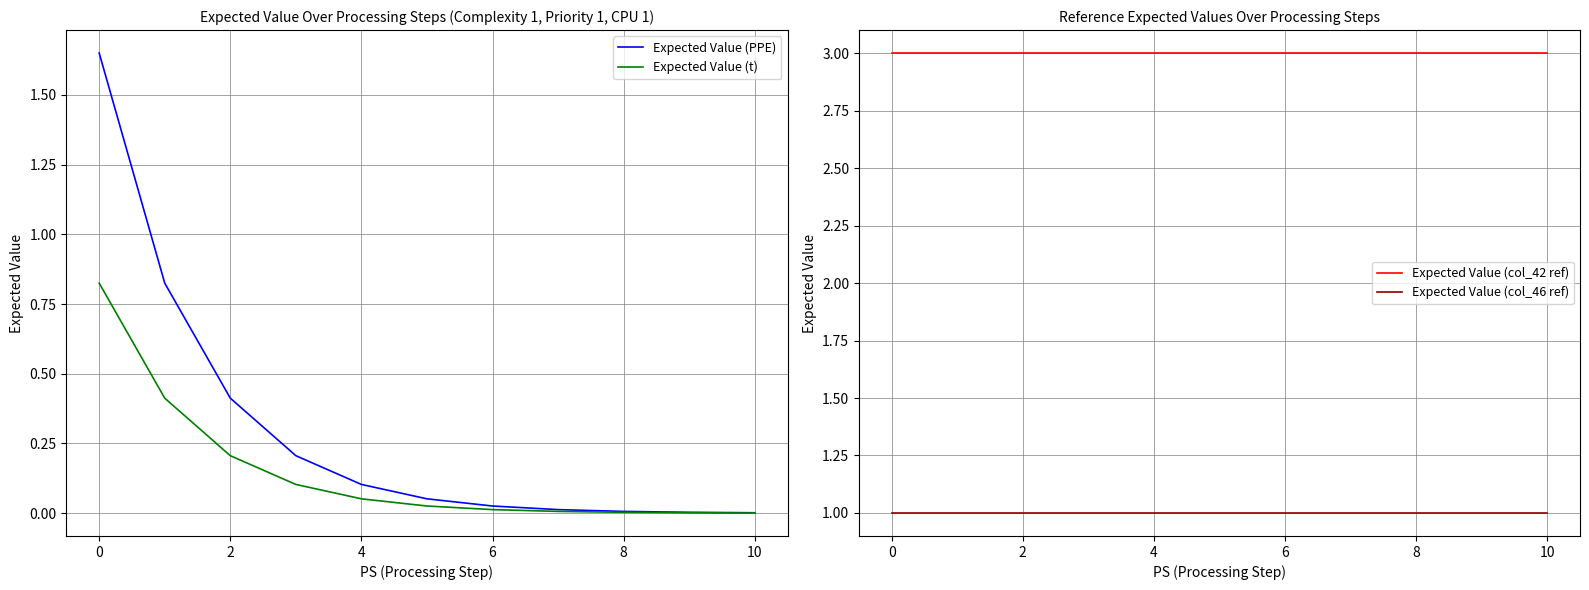

Reading left to right, extract all data points from this chart.

Expected Value (PPE): 1.7	0.8	0.4	0.2	0.1	0.1	0.0	0.0	0.0	0.0	0.0
Expected Value (t): 0.8	0.4	0.2	0.1	0.1	0.0	0.0	0.0	0.0	0.0	0.0
Expected Value (col_42 ref): 3.0	3.0	3.0	3.0	3.0	3.0	3.0	3.0	3.0	3.0	3.0
Expected Value (col_46 ref): 1.0	1.0	1.0	1.0	1.0	1.0	1.0	1.0	1.0	1.0	1.0